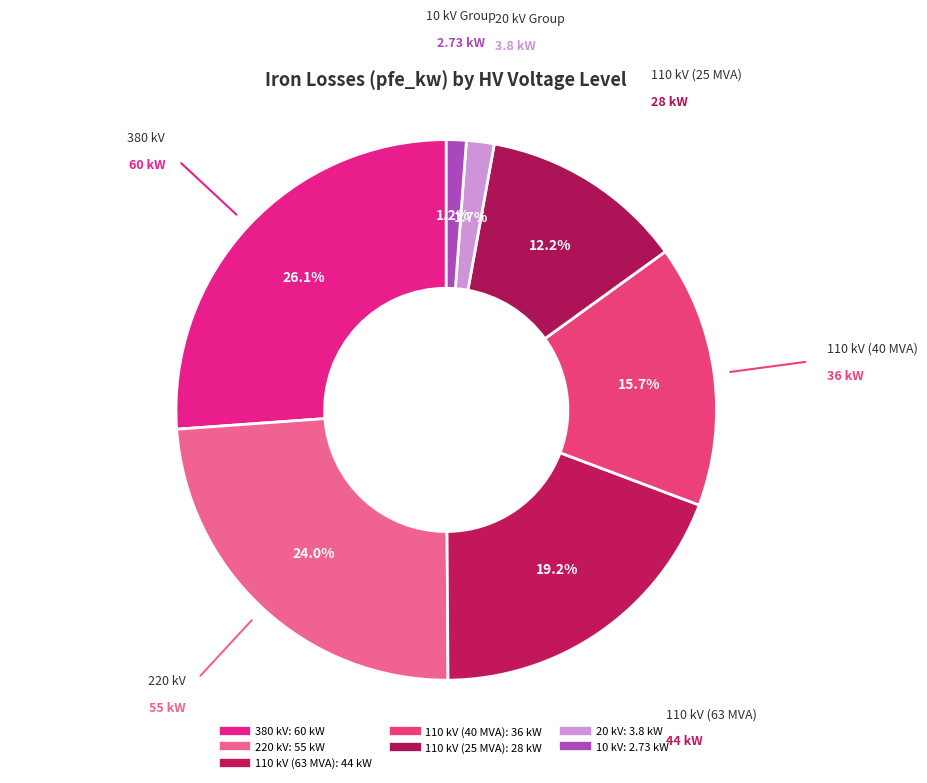

What is the change in value from 110 kV (40 MVA) to 10 kV?

-33.3